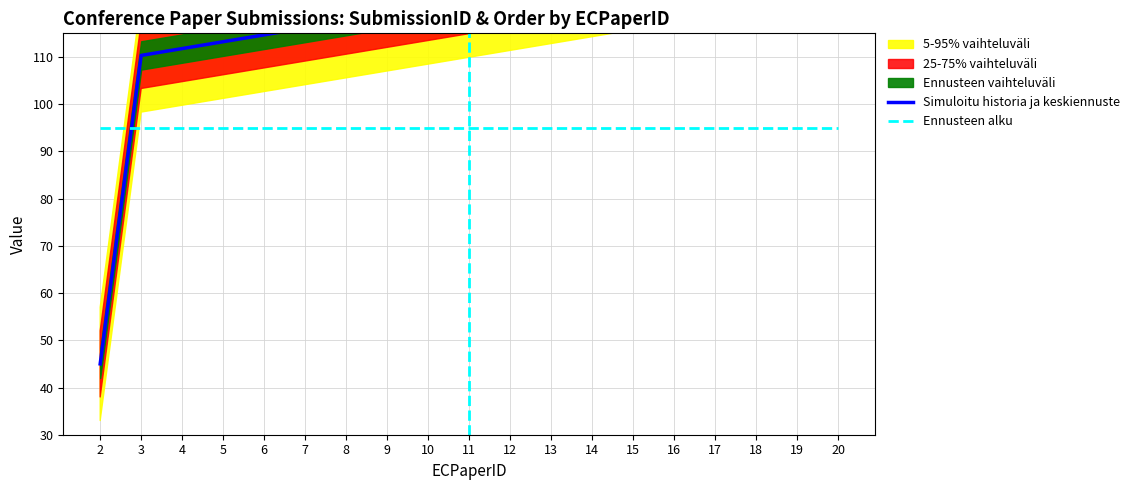

Is the value of Simuloitu historia ja keskiennuste at 20 greater than the value of Ennusteen alku at 13?

Yes